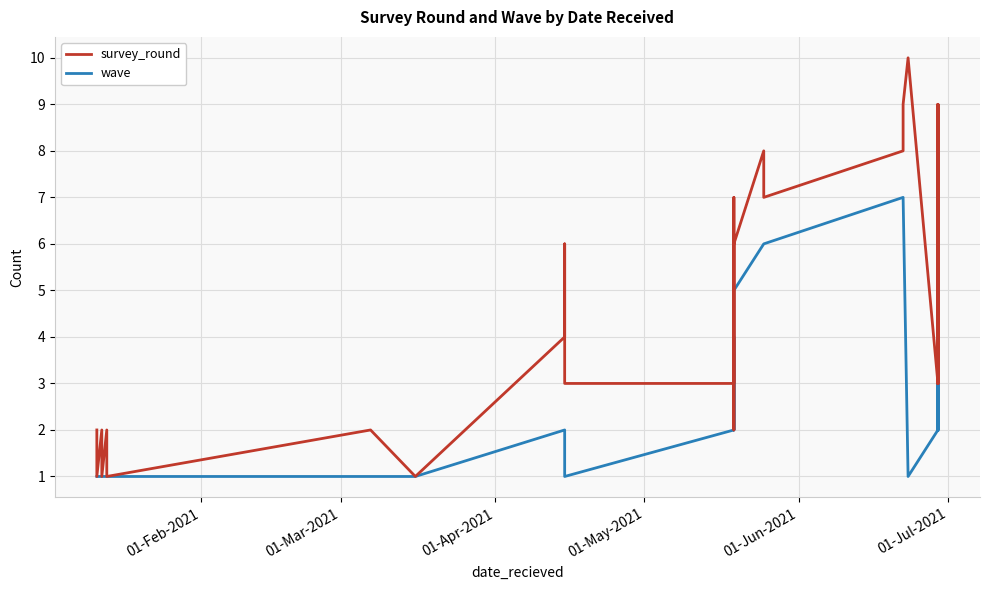

What is the difference between the maximum and minimum values in the survey_round series?

9